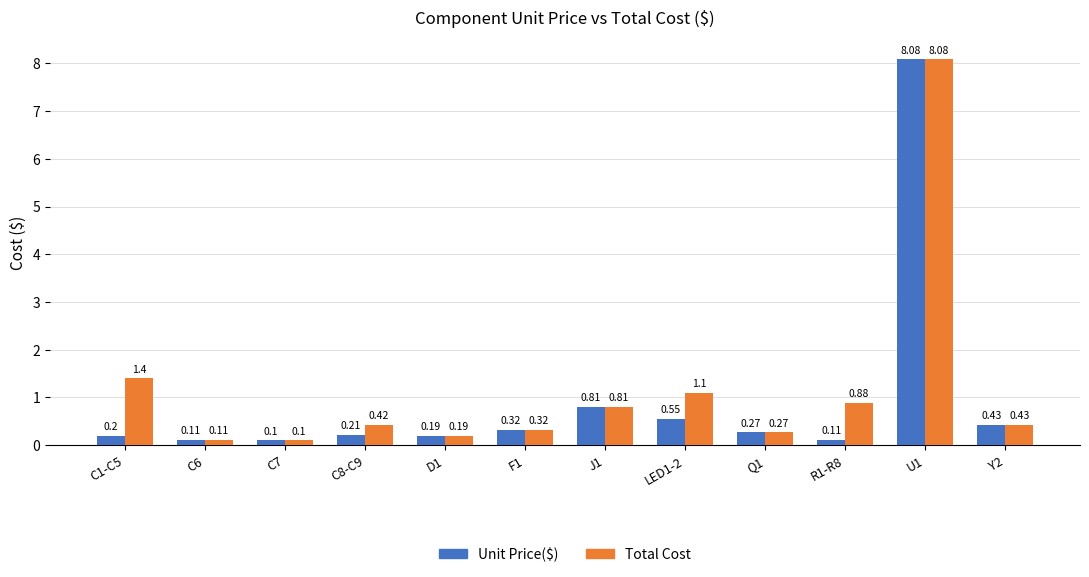

List the series in order of their overall mean, highest first.

Total Cost, Unit Price($)